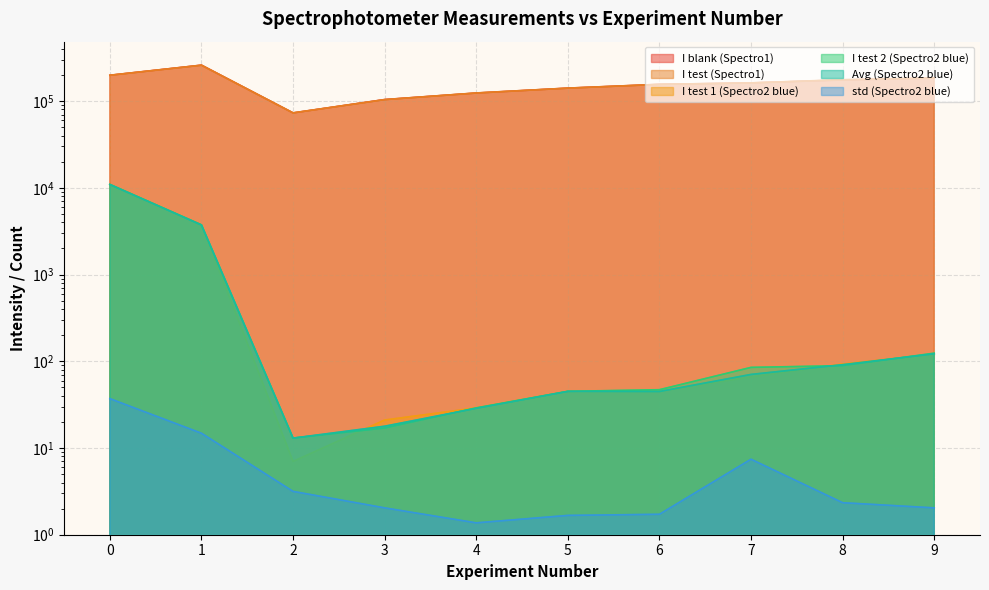

What is the value of the I test 1 (Spectro2 blue) point at the 3rd from the left?

7.0